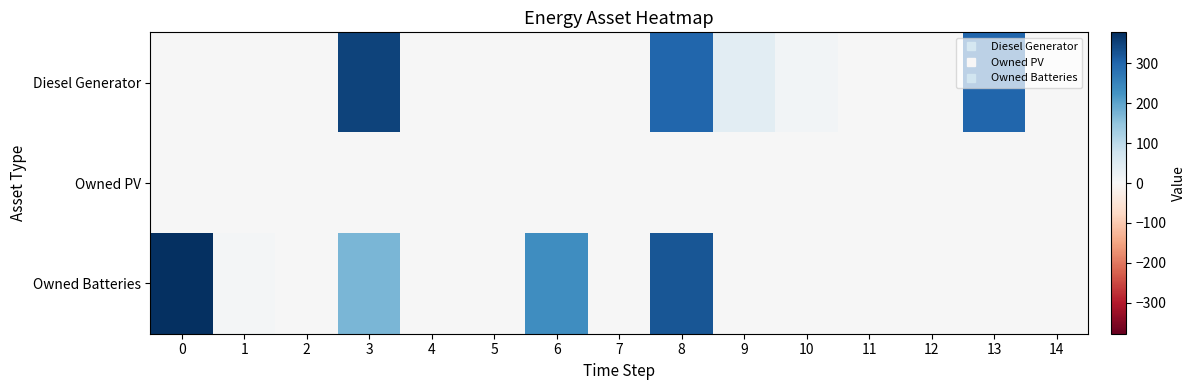

Between 7 and 0, which is larger?

7